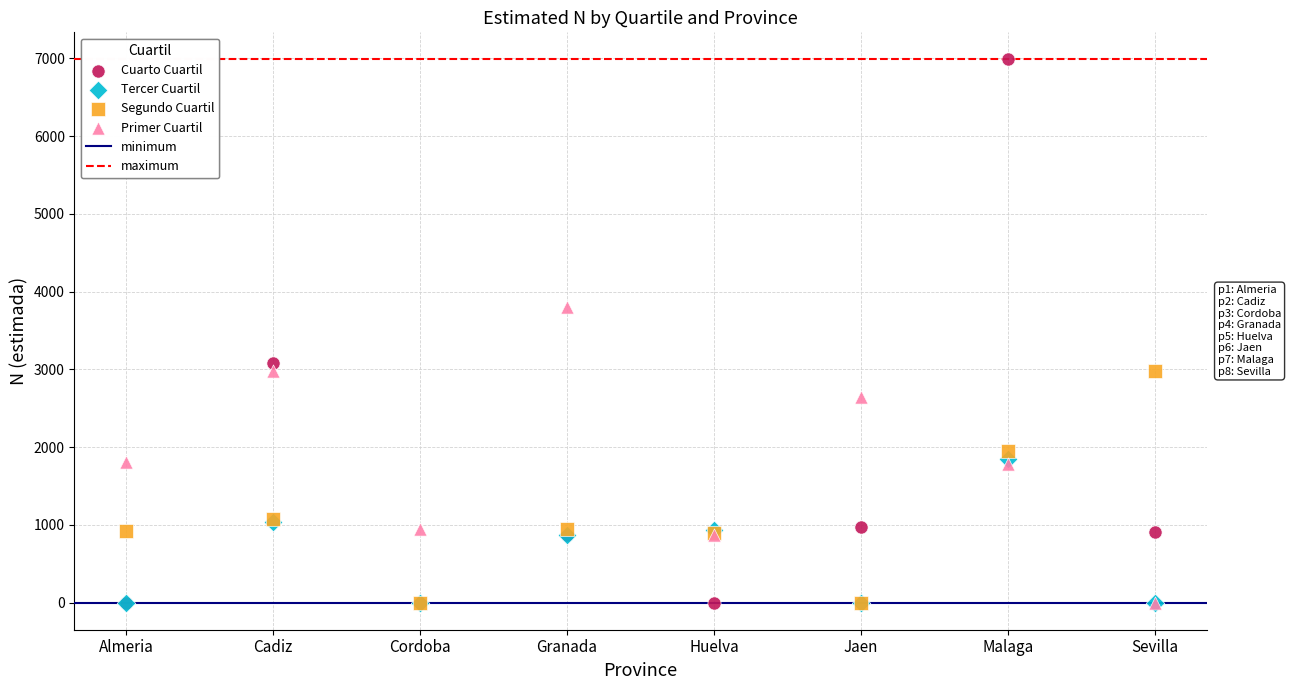

In the Cuarto Cuartil series, what Y value is closest to 3492?

3077